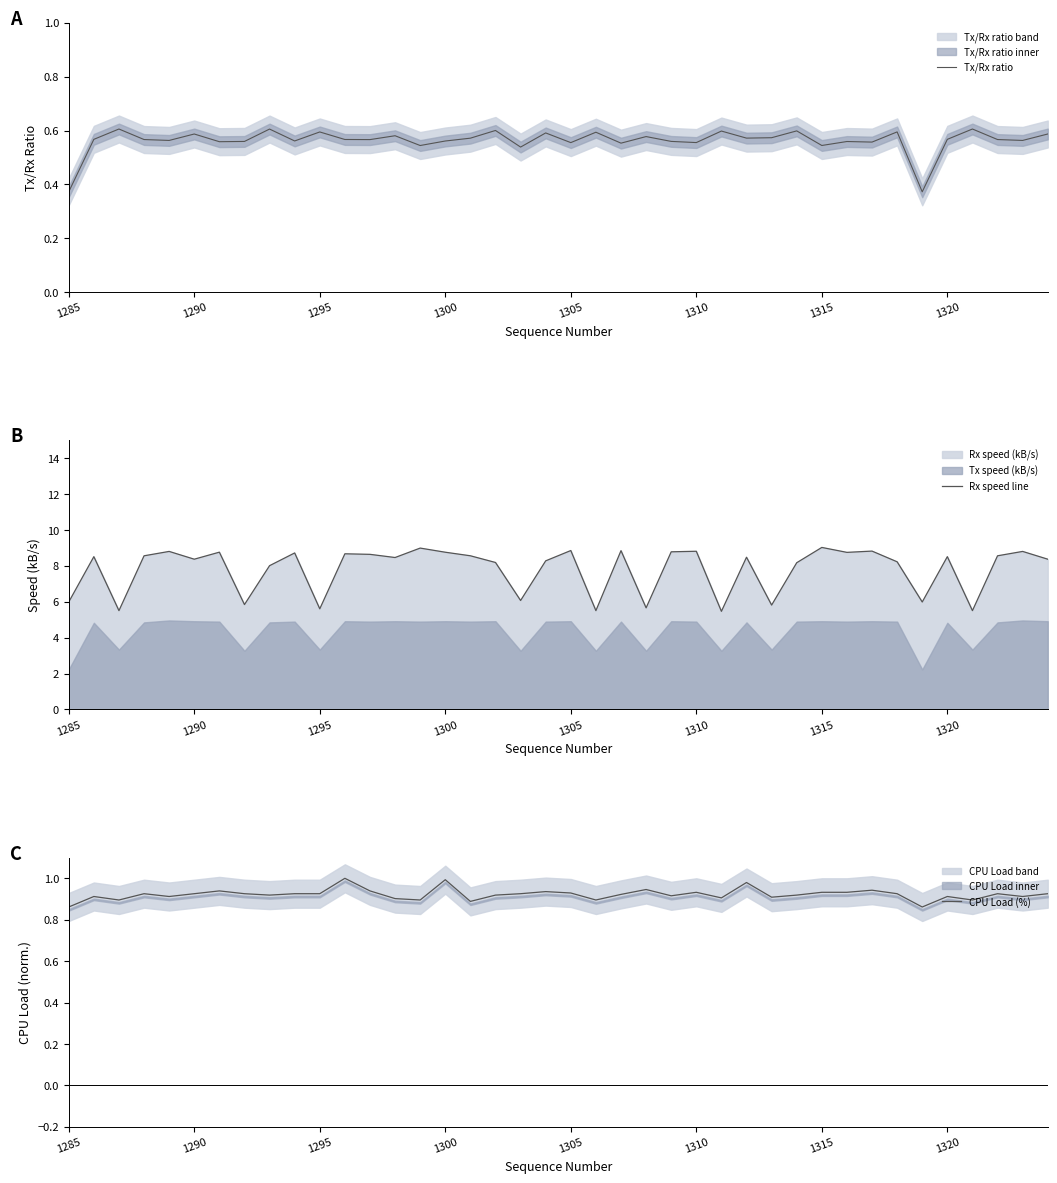

In Tx/Rx ratio, how many points are lower than both neighbors (excluding endpoints)?

14